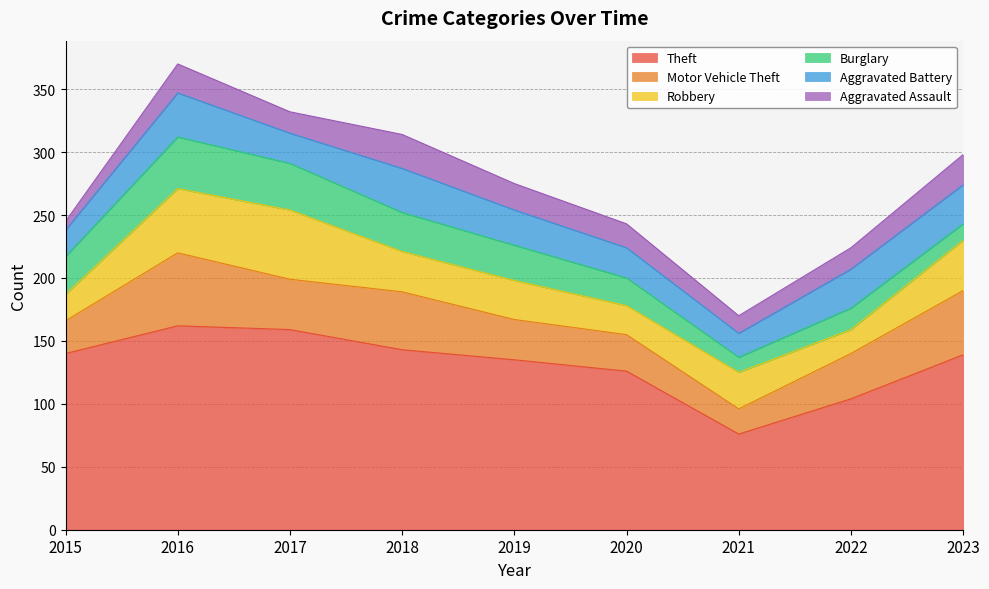

In Aggravated Assault, how many points are higher than both neighbors (excluding endpoints)?

2